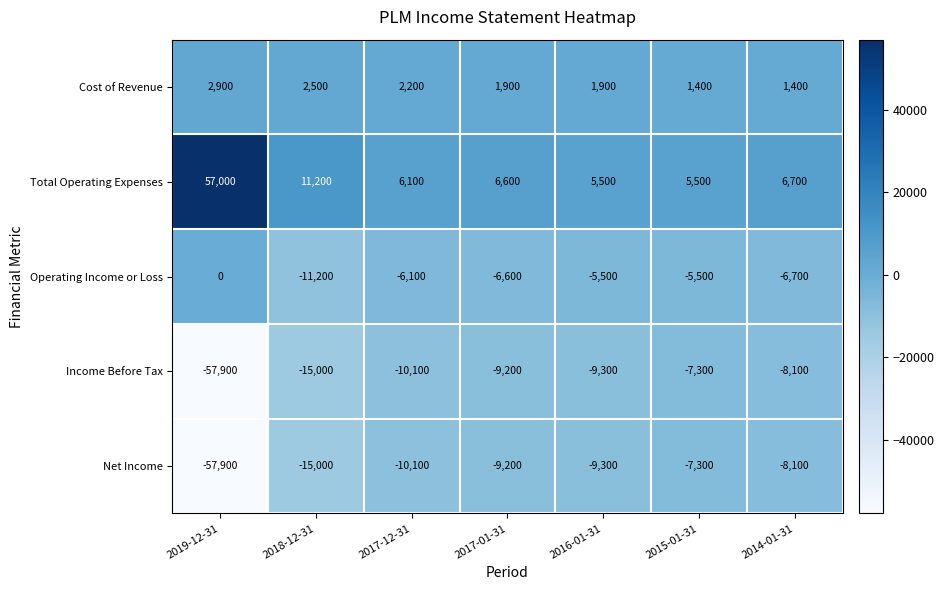

Which series has the widest spread of values?

Total Operating Expenses